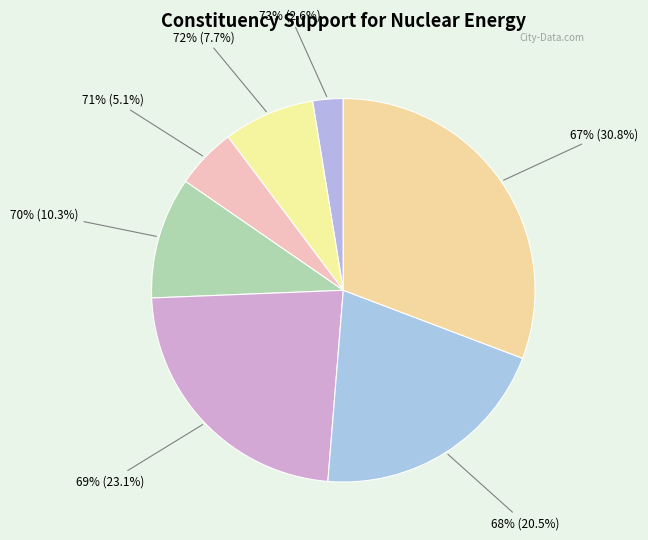

To the nearest percent, what is the difference between the 71% and 72% slice percentages?

3%